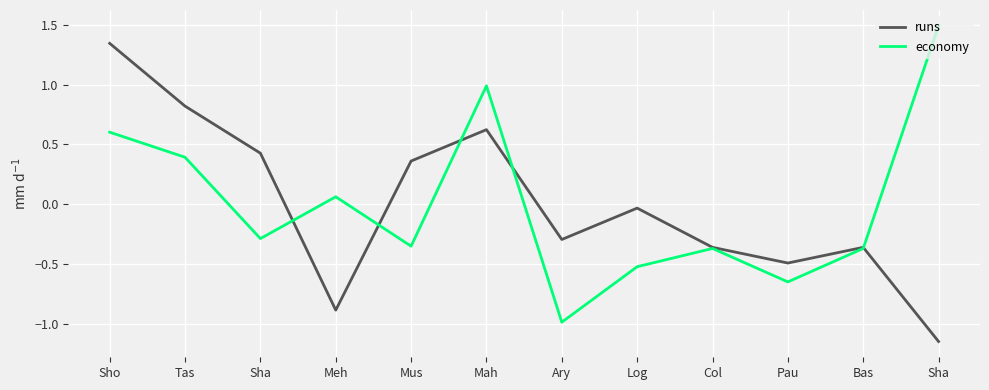

Does the chart display data point markers on the line(s)?

No